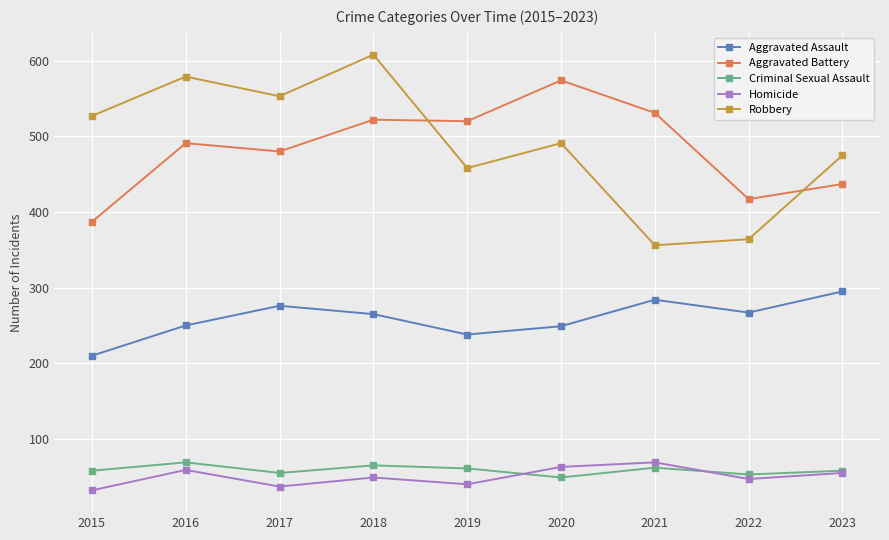

True or false: Robbery and Aggravated Assault intersect in this chart.

False